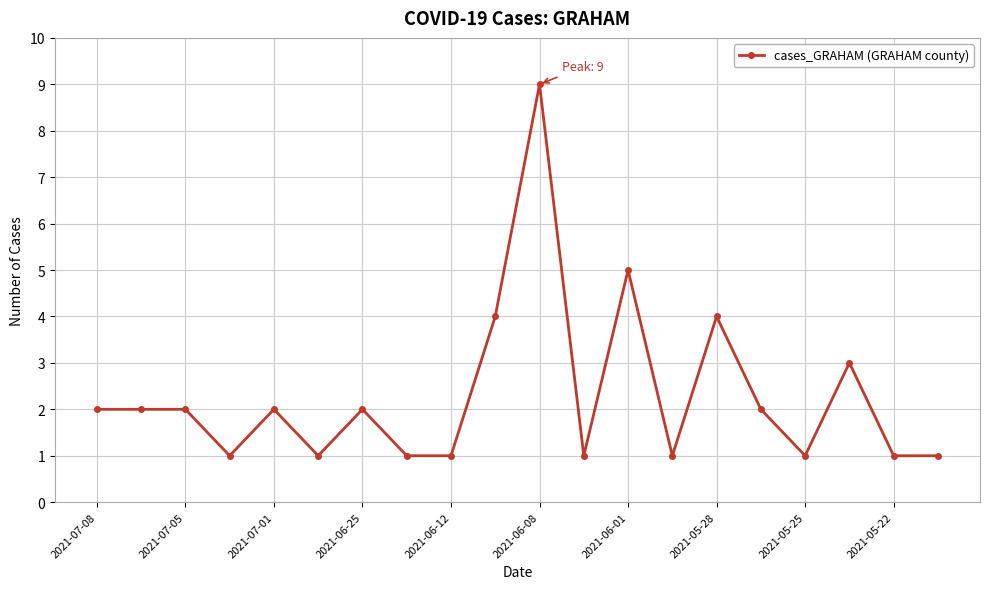

What is the value of the 6th point from the left?

1